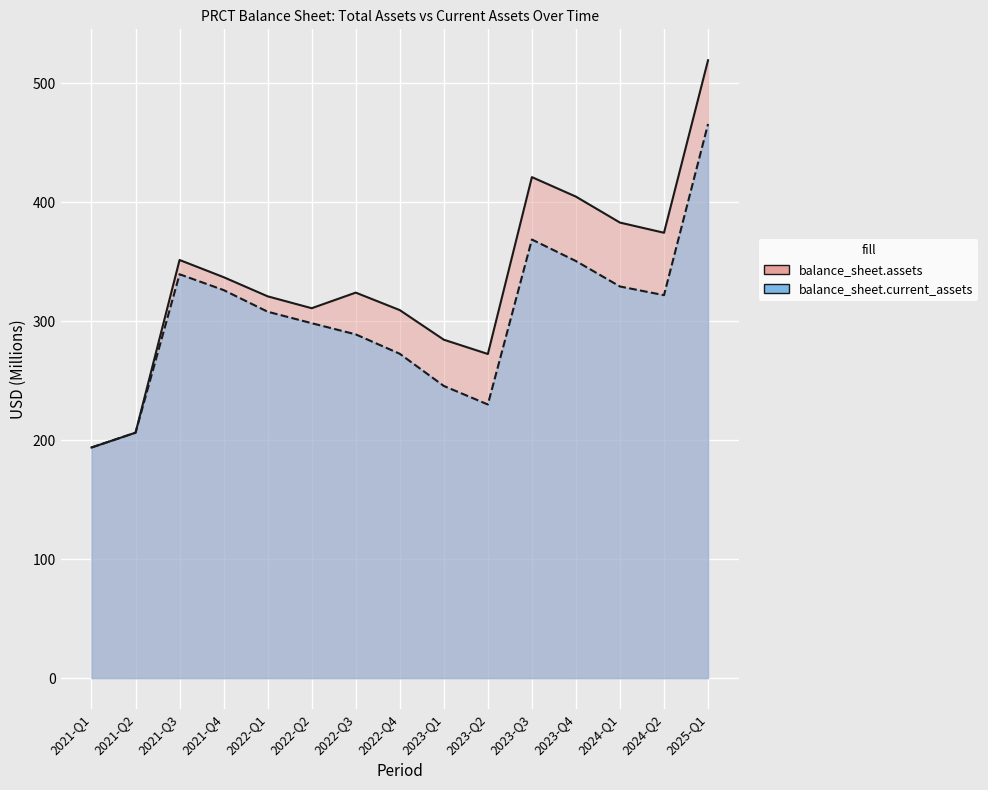

What are all the series names shown in the legend?

balance_sheet.assets, balance_sheet.current_assets